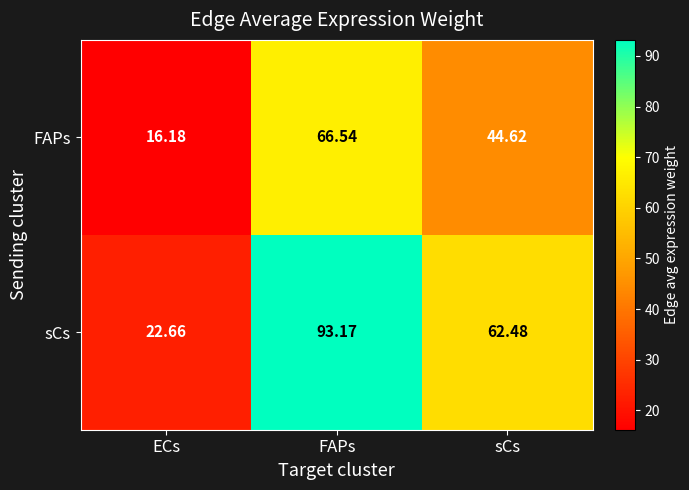

Where does the sCs series first go above 62?

FAPs